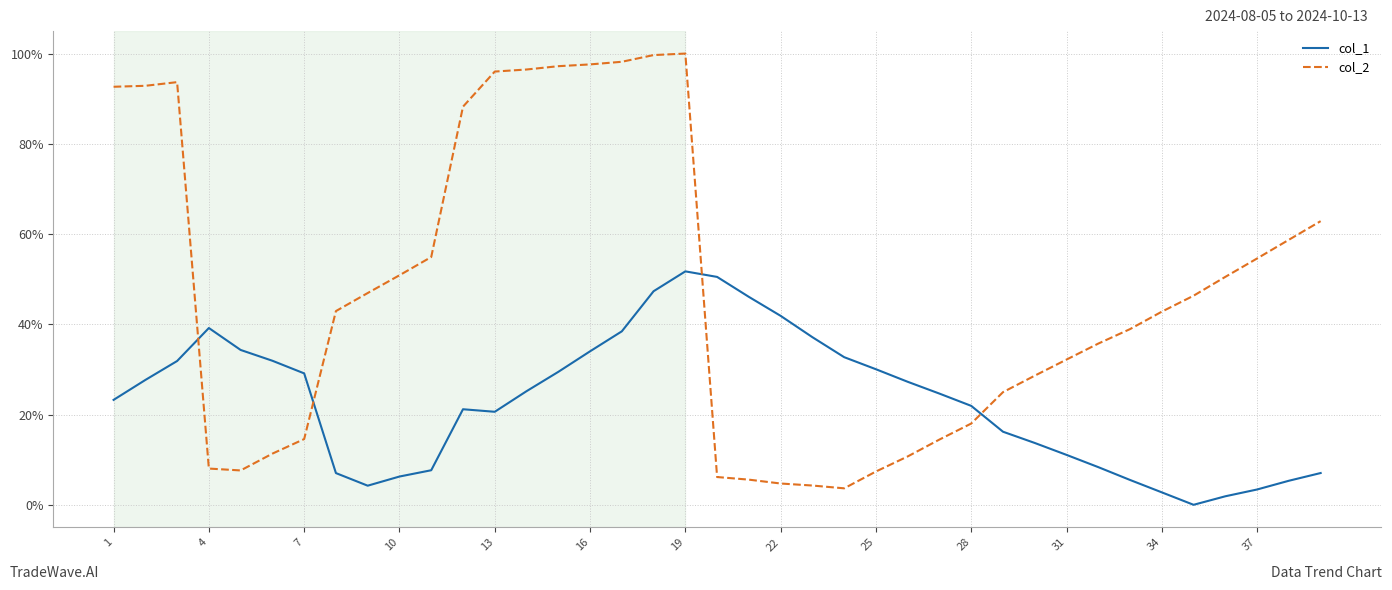

What are all the series names shown in the legend?

col_1, col_2